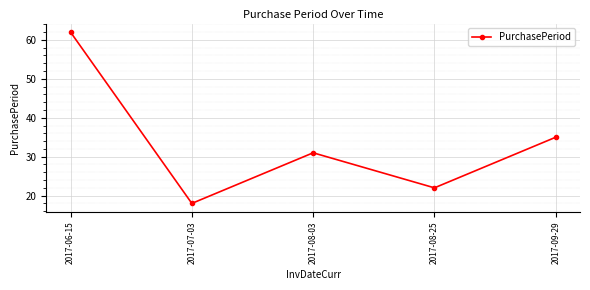

What is the value of the 2nd point from the left?

18